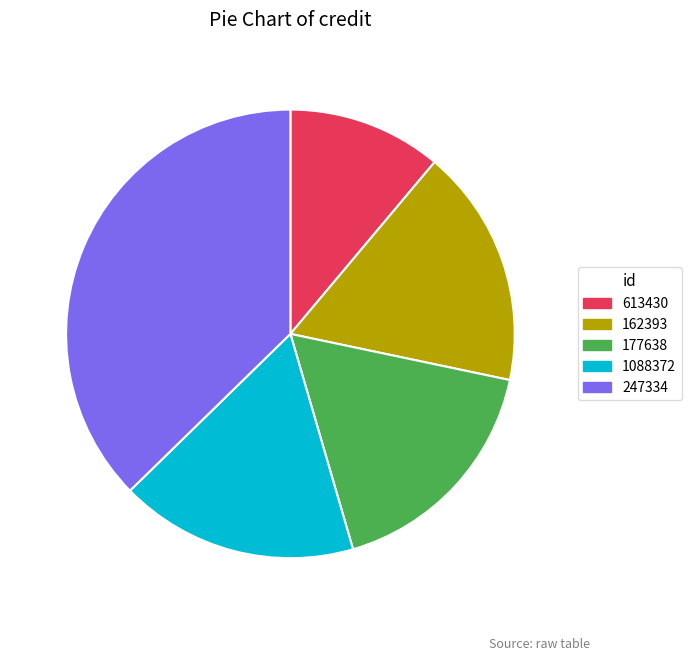

Is it true that 162393 is 17% of the pie?

True